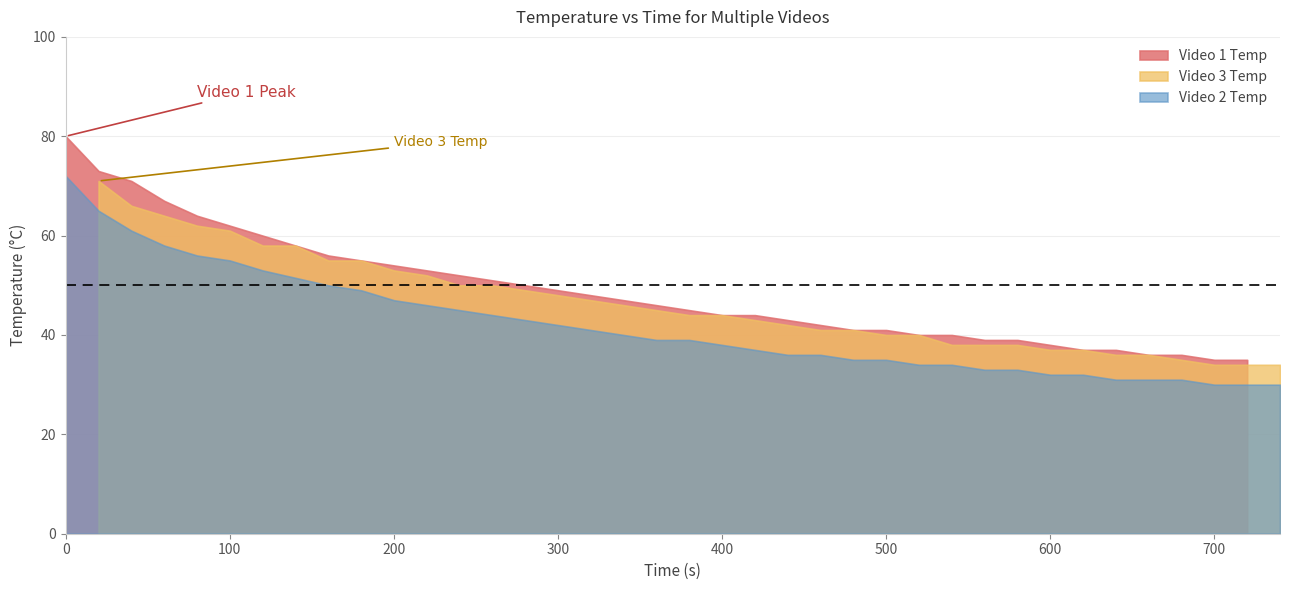

True or false: Video 3 Temp and Video 1 Temp cross at least once.

False